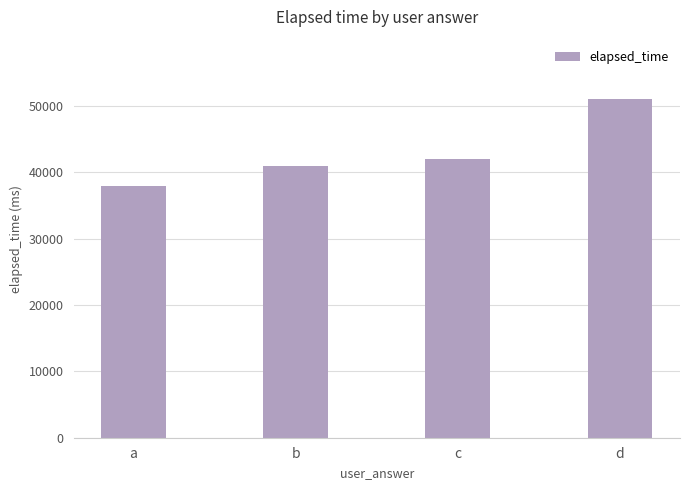

What is the average value?

43000